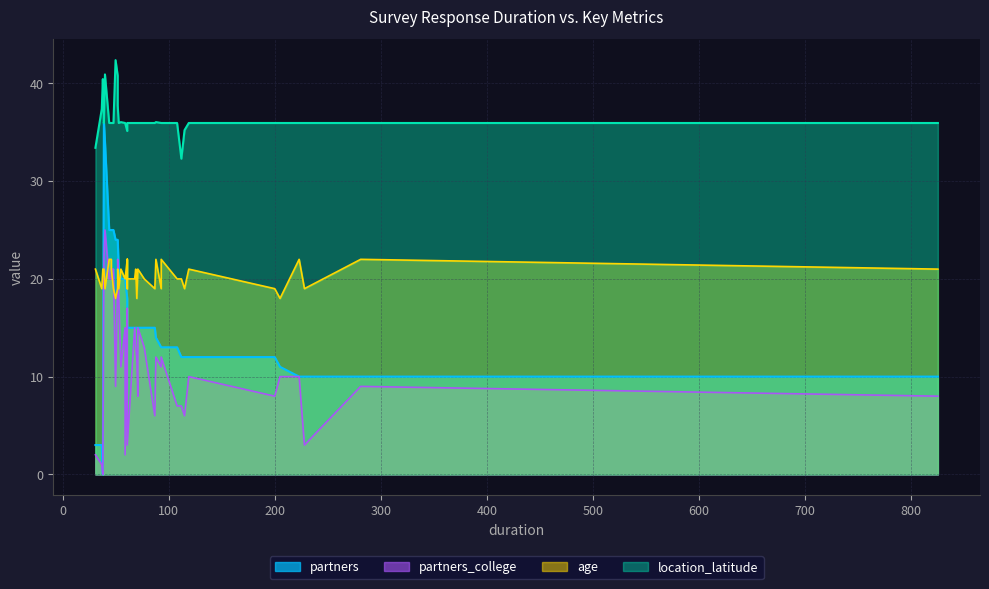

How many lines are shown in the chart?

4